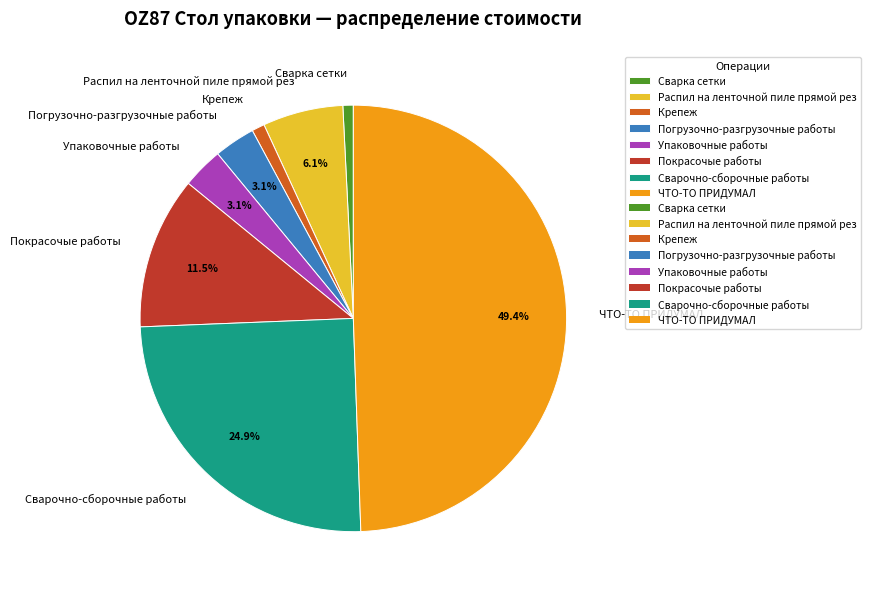

What percentage is the Погрузочно-разгрузочные работы slice, to the nearest percent?

3%